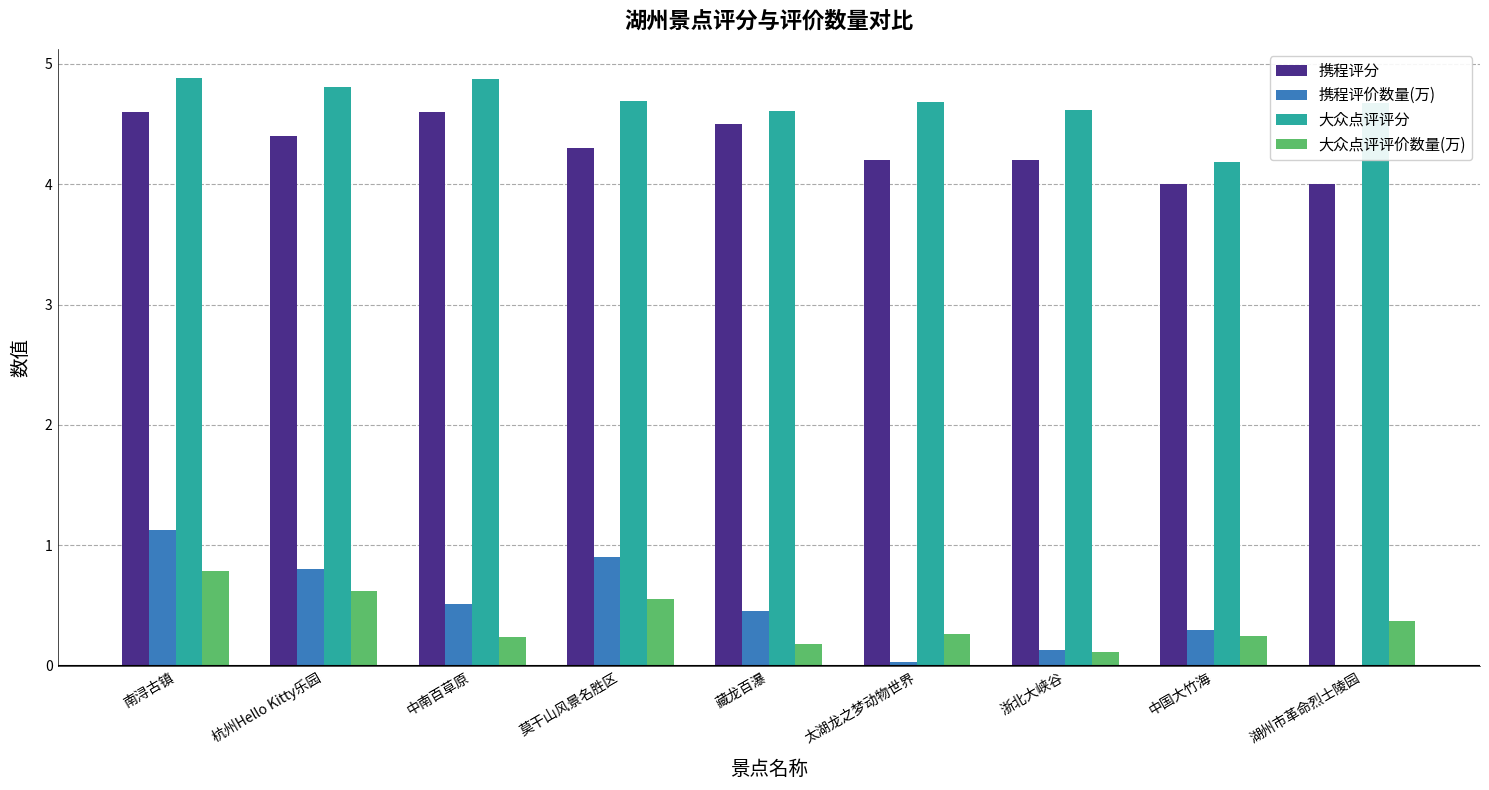

Which series changed the most between 中南百草原 and 太湖龙之梦动物世界?

携程评价数量(万)